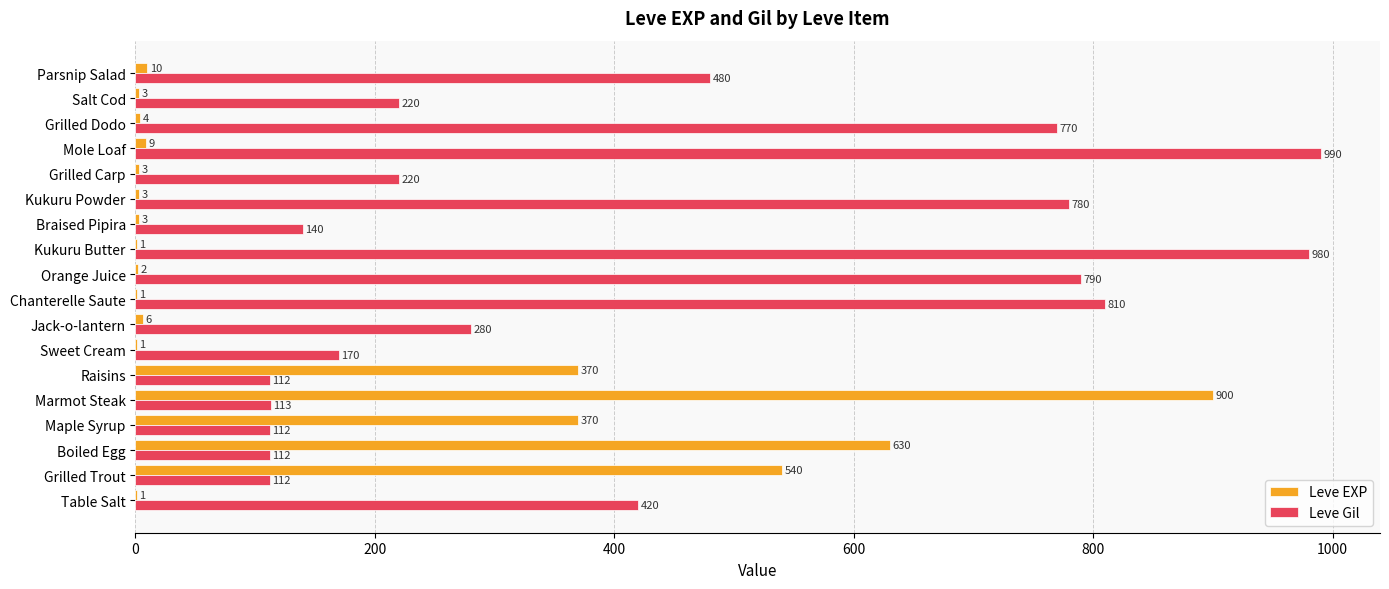

Which series changed the most between Boiled Egg and Sweet Cream?

Leve EXP